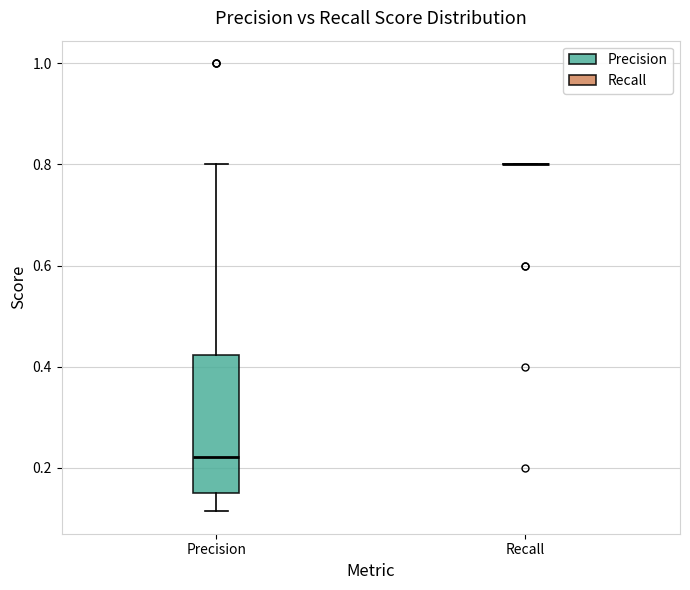

Reading left to right, read every box against the y-axis: the position of its median line, the range the box covers, and the ends of its whiskers. The values are not printed on the chart, so give them approximately, as read against the axis.

Precision: median 0.22, box 0.16 to 0.42, whiskers 0.12 to 0.80
Recall: box collapsed to a line at 0.80, whiskers 0.80 to 0.80